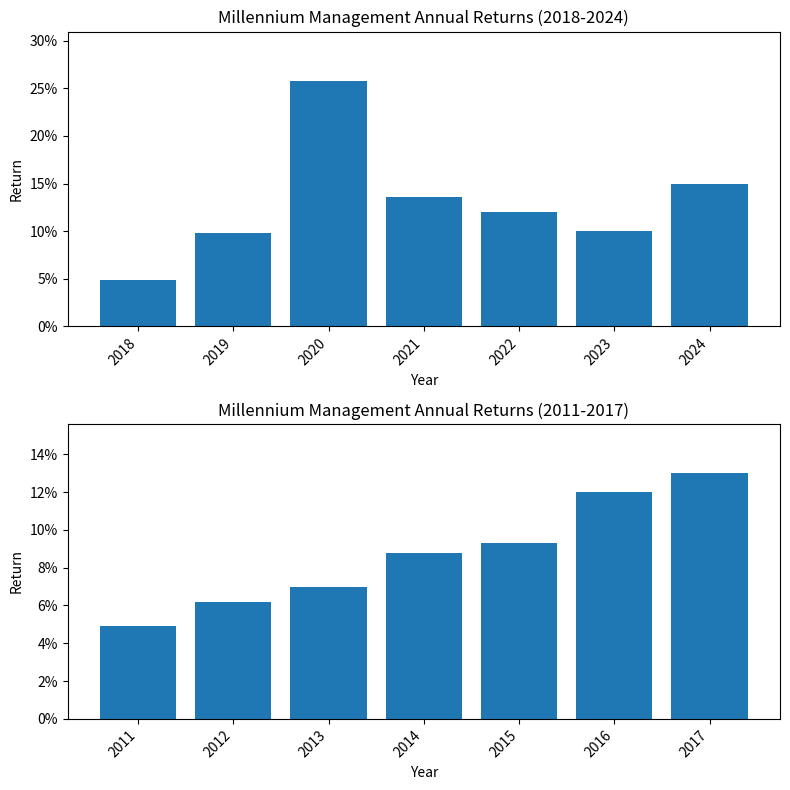

The chart shows a value of 0.1 at 2016. True or false?

True